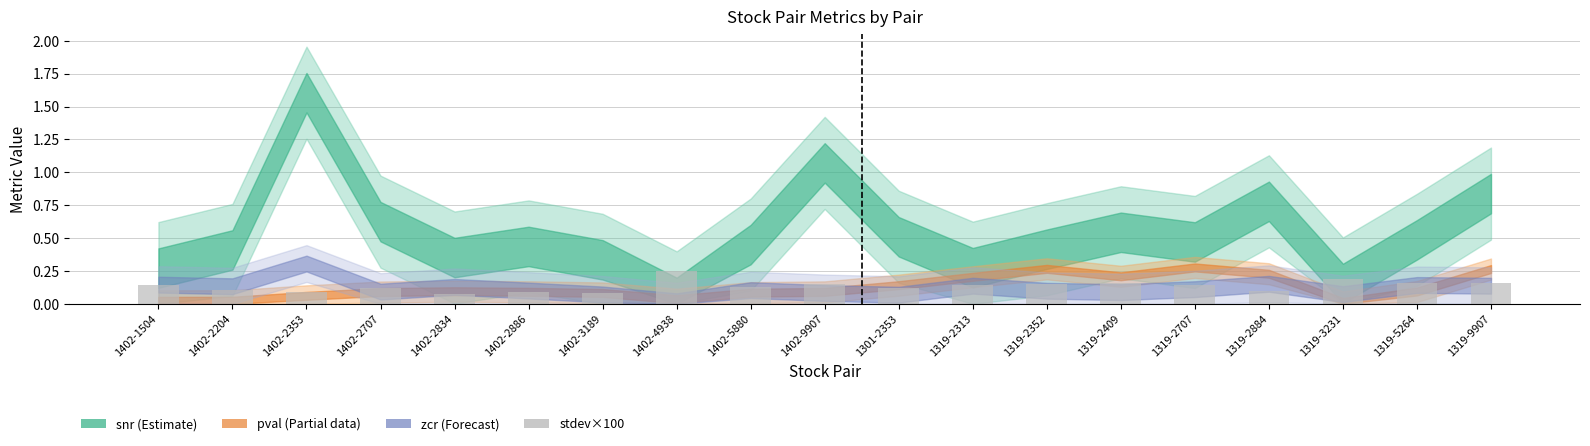

The value at 1319-3231 is 0.2. True or false?

True